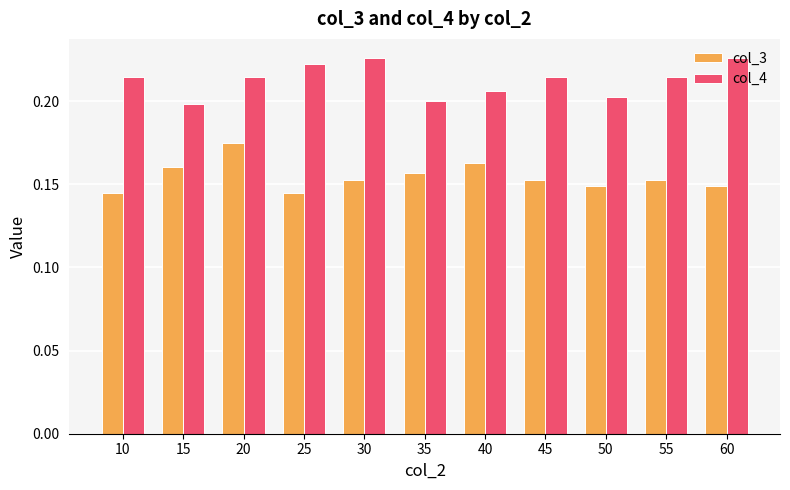

Which series changed the most between 15 and 20?

col_4